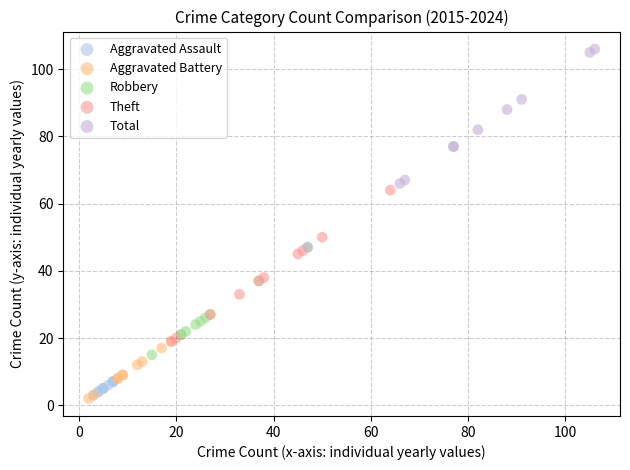

Which series reaches the maximum Y coordinate?

Total